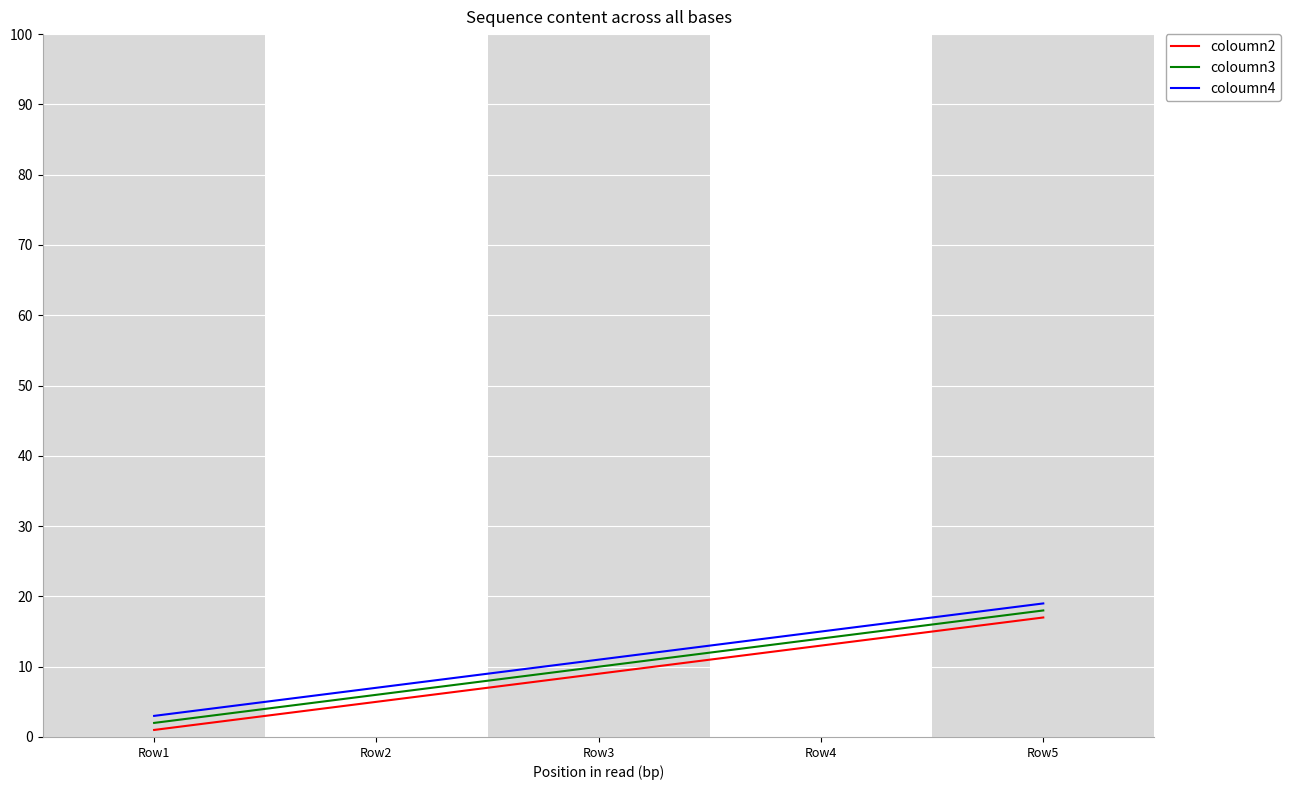

What is the difference between the highest and lowest values at Row5?

2